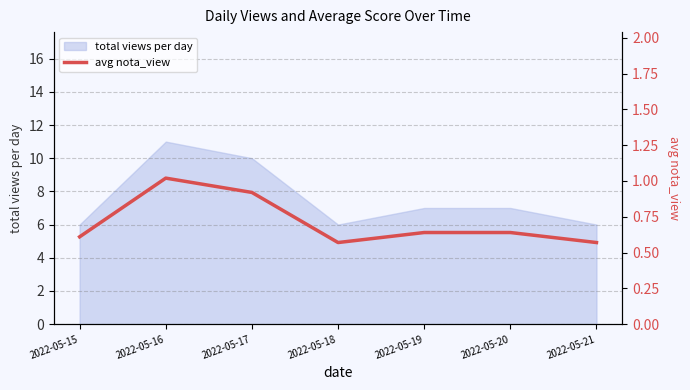

Is it true that the value at 2022-05-18 is 0.4?

False